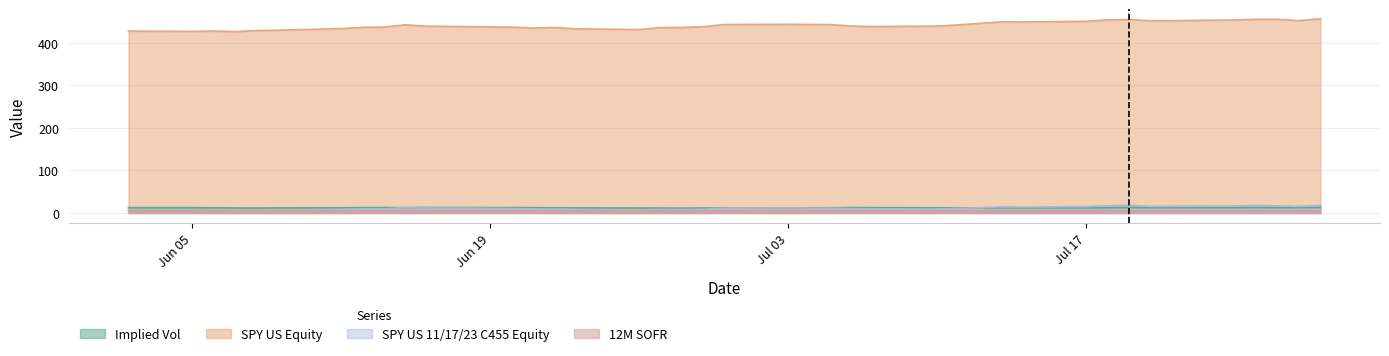

What is the average value of the Implied Vol series?

12.4